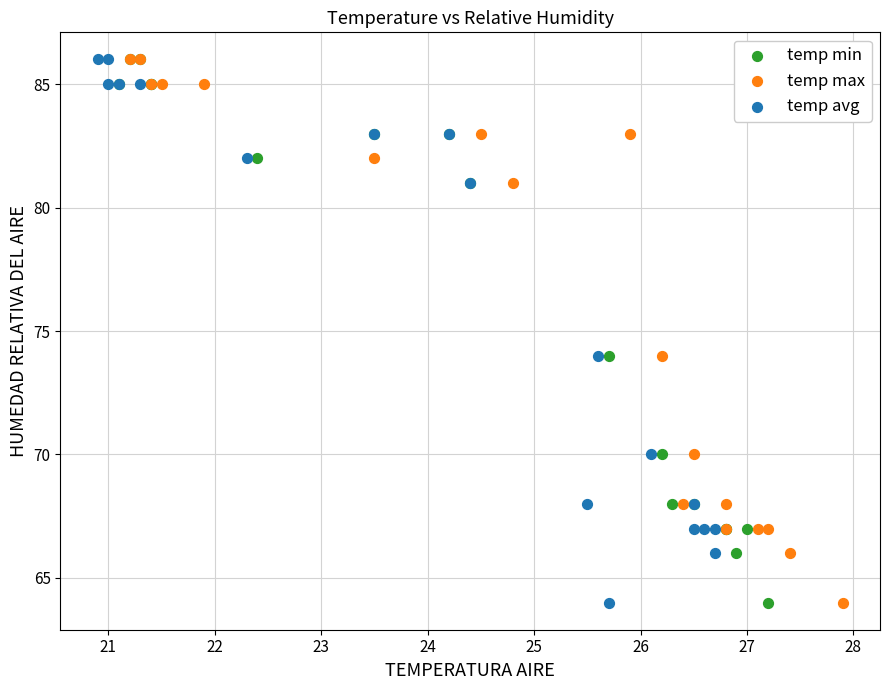

What are all the series names shown in the legend?

temp min, temp max, temp avg